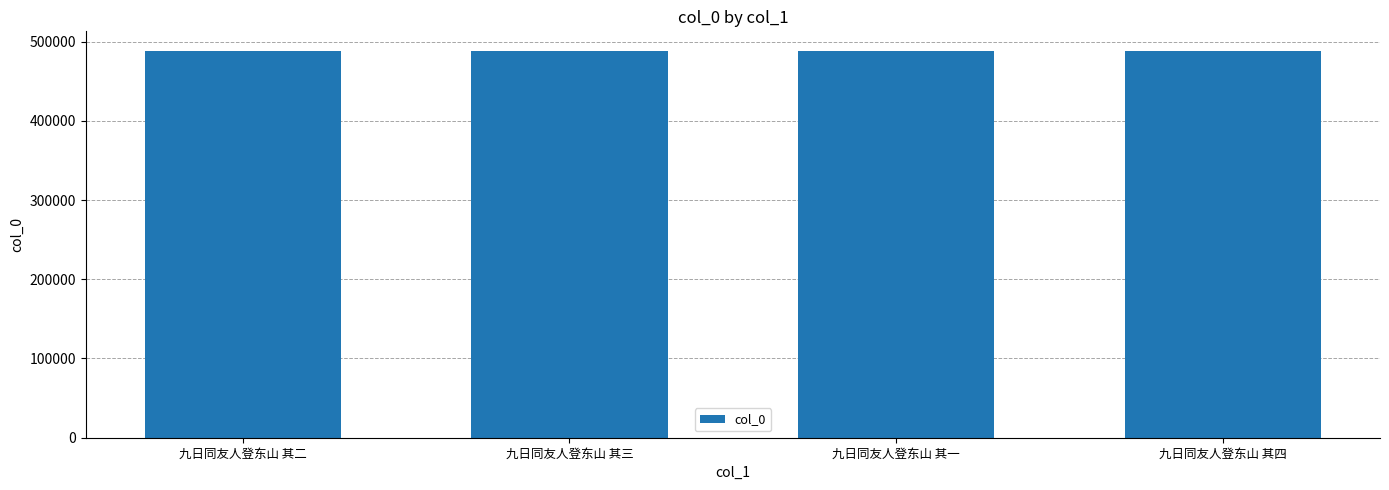

What is the difference between the second highest and second lowest values?

1